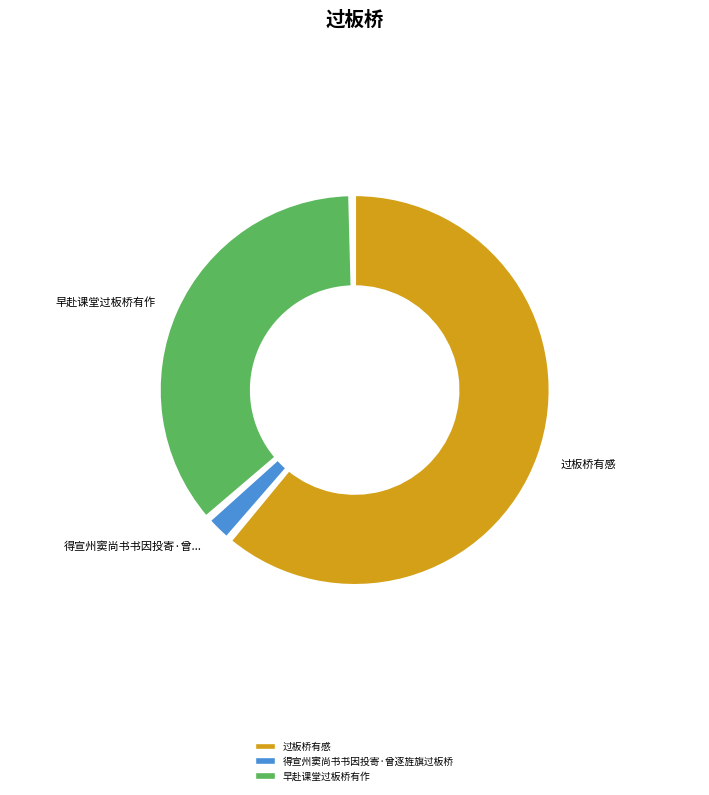

What is the majority slice?

过板桥有感